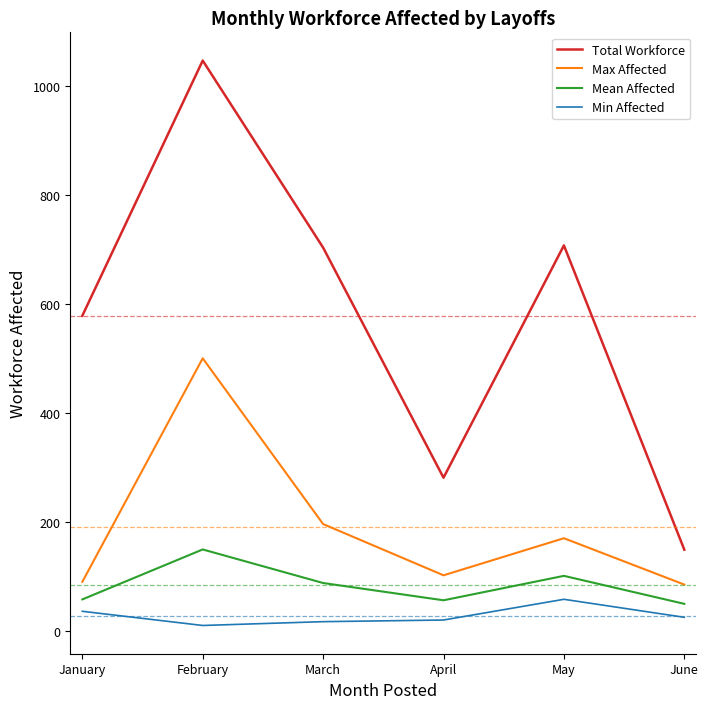

What is the greatest value displayed?

1046.0